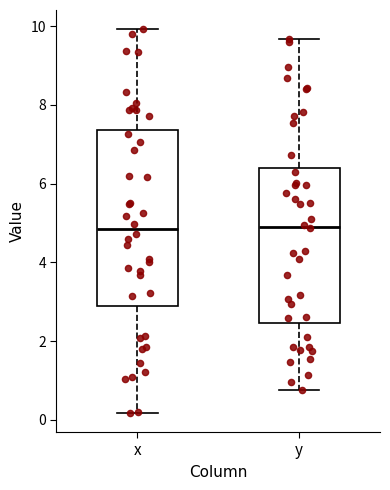

Which box is the tallest, from its lower edge to its upper edge?

x